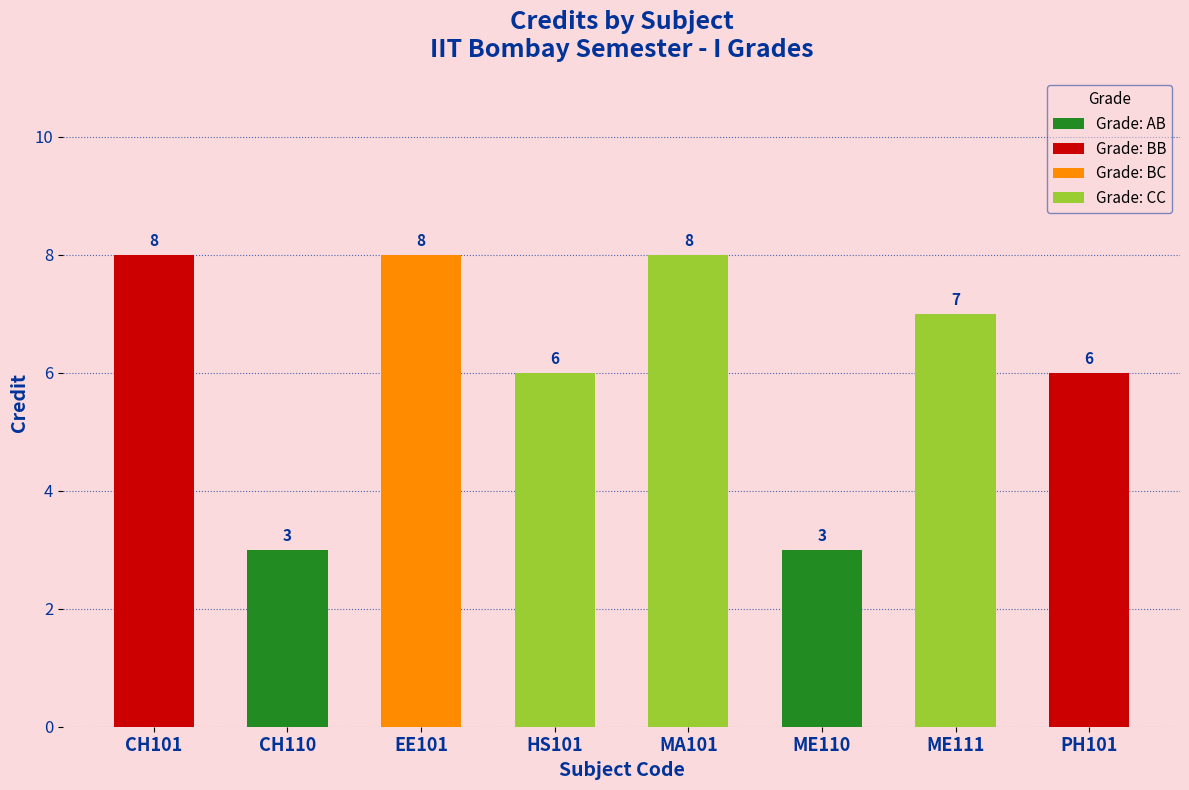

At which label is the value closest to 5?

HS101